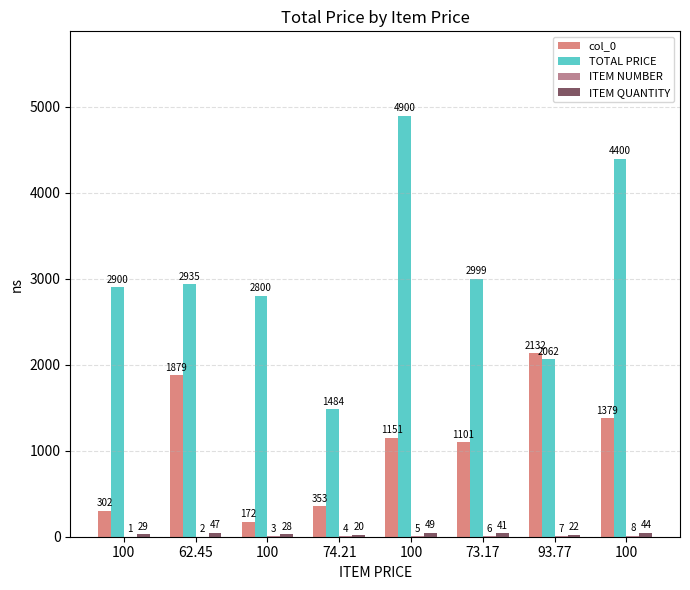

Count the number of data series in this chart.

4